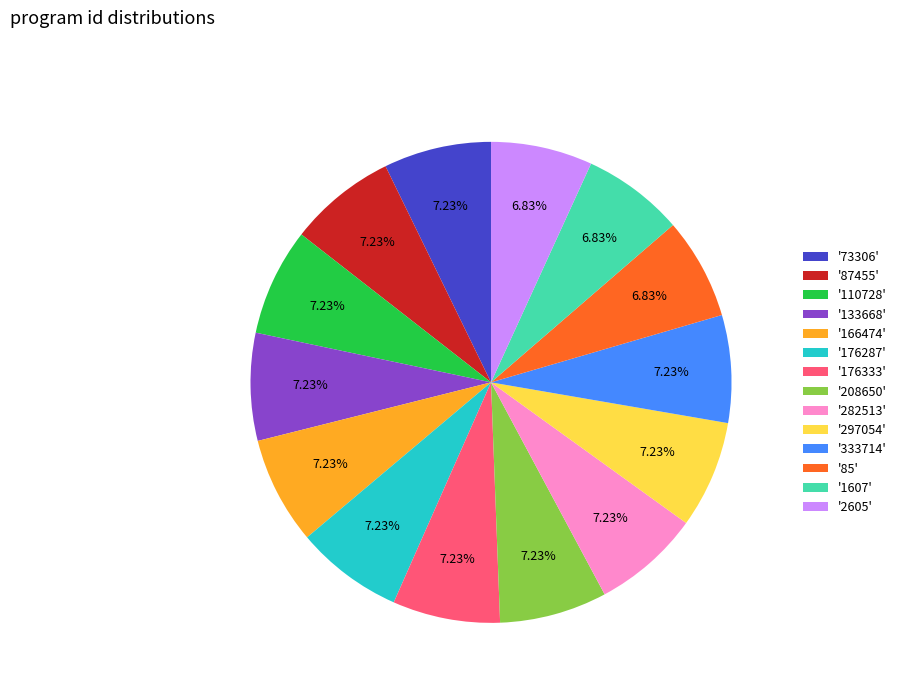

Approximately how many times larger is the value at '297054' compared to '73306'?

1.0